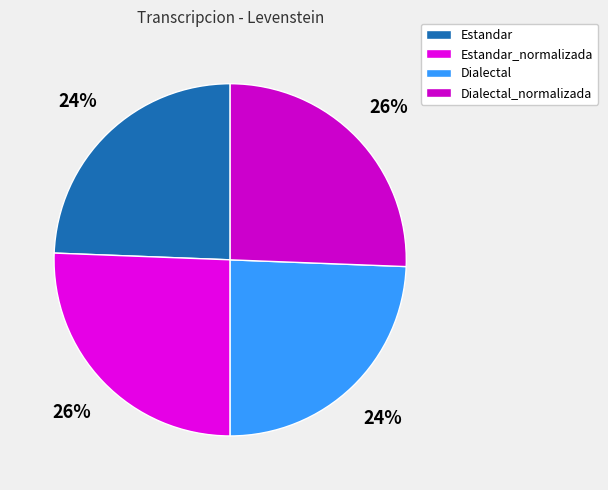

Is there any slice that represents more than half of the pie?

No